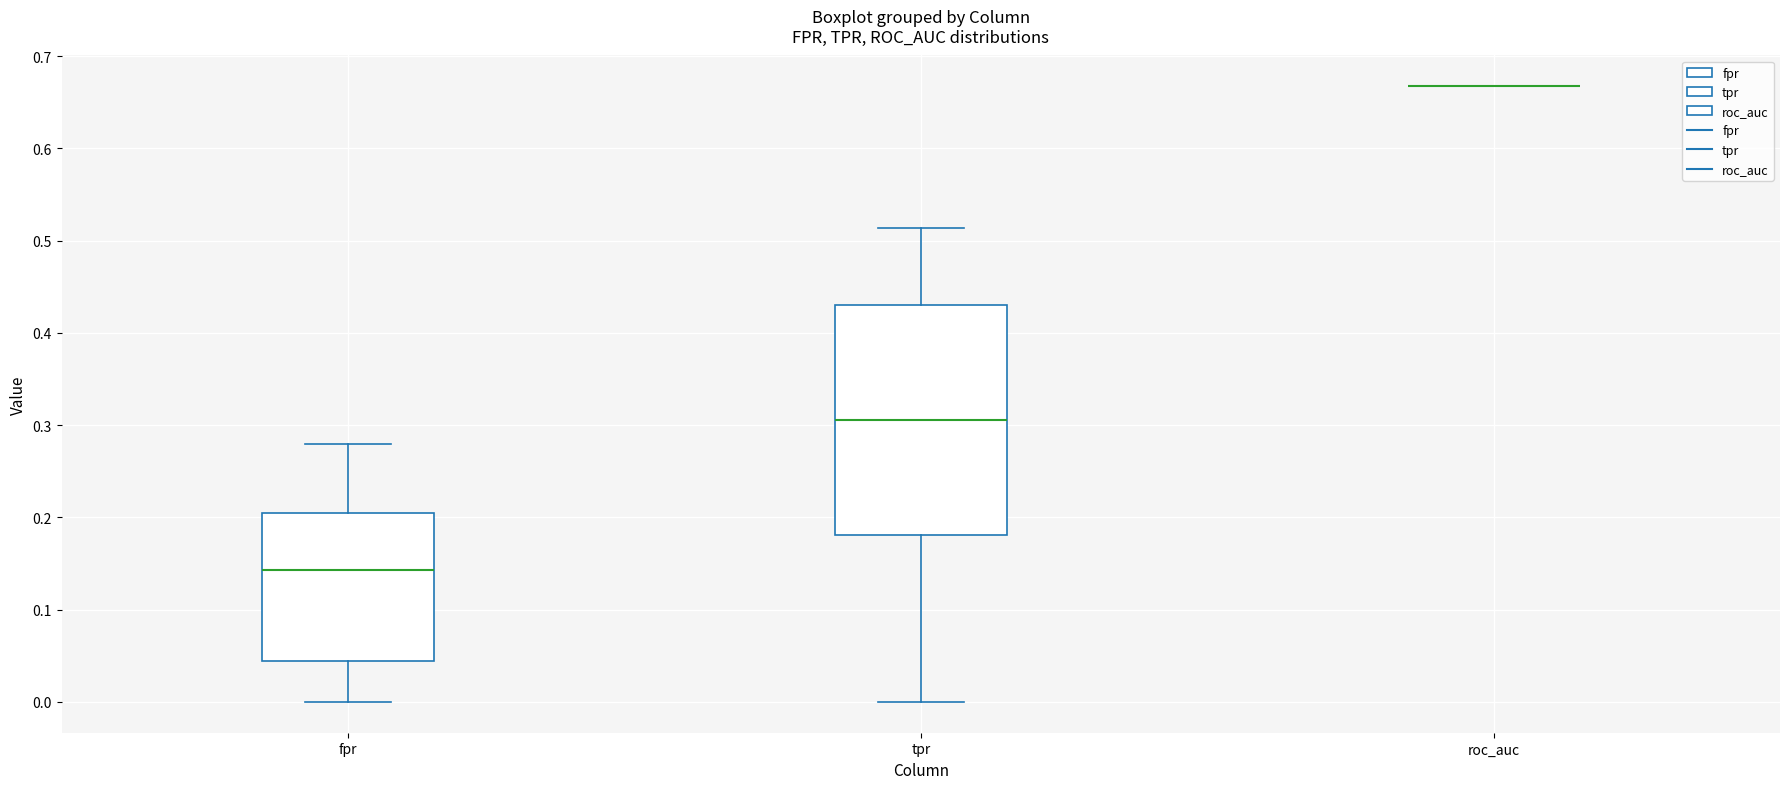

Where does the median line of the box for fpr sit on the y-axis? The values are not printed on the chart, so give them approximately, as read against the axis.

0.14